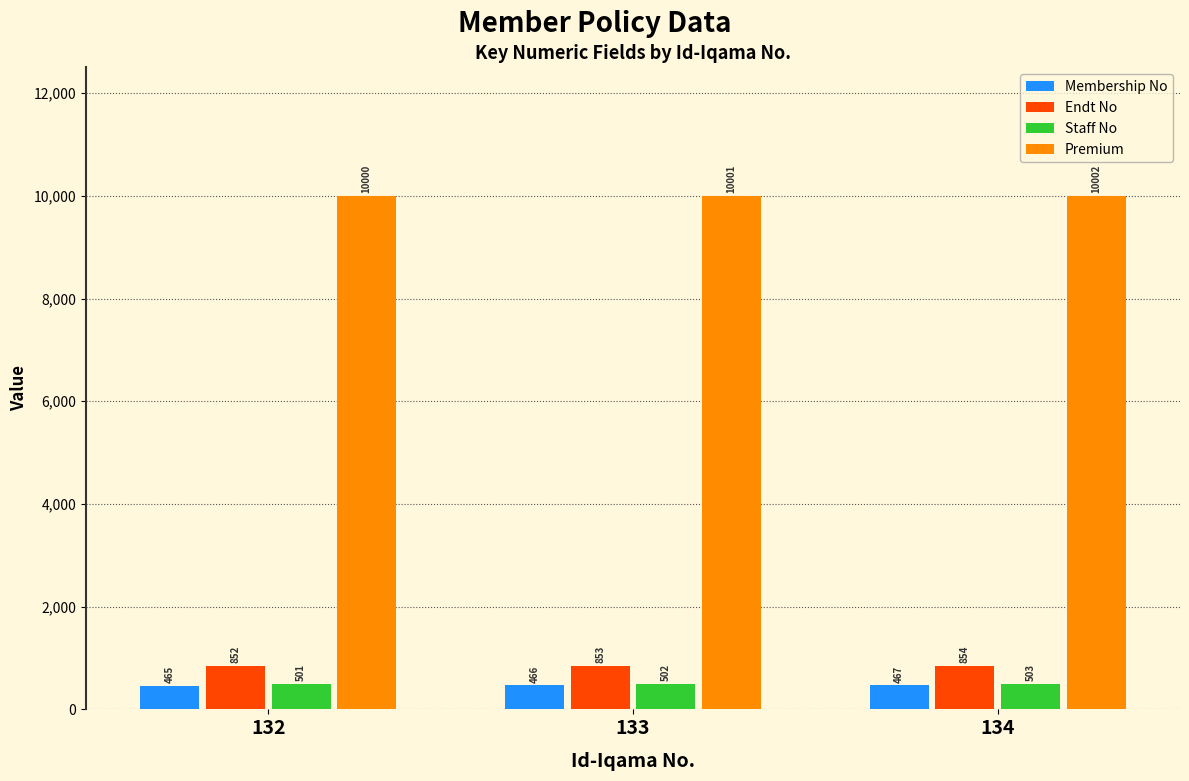

The Membership No series shows 465 at 132. True or false?

True